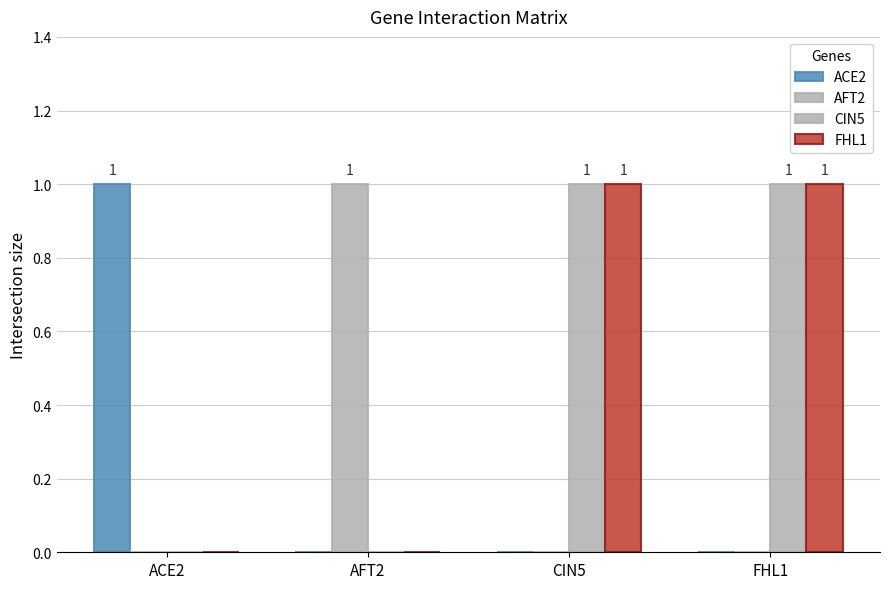

How many groups of bars are there?

4